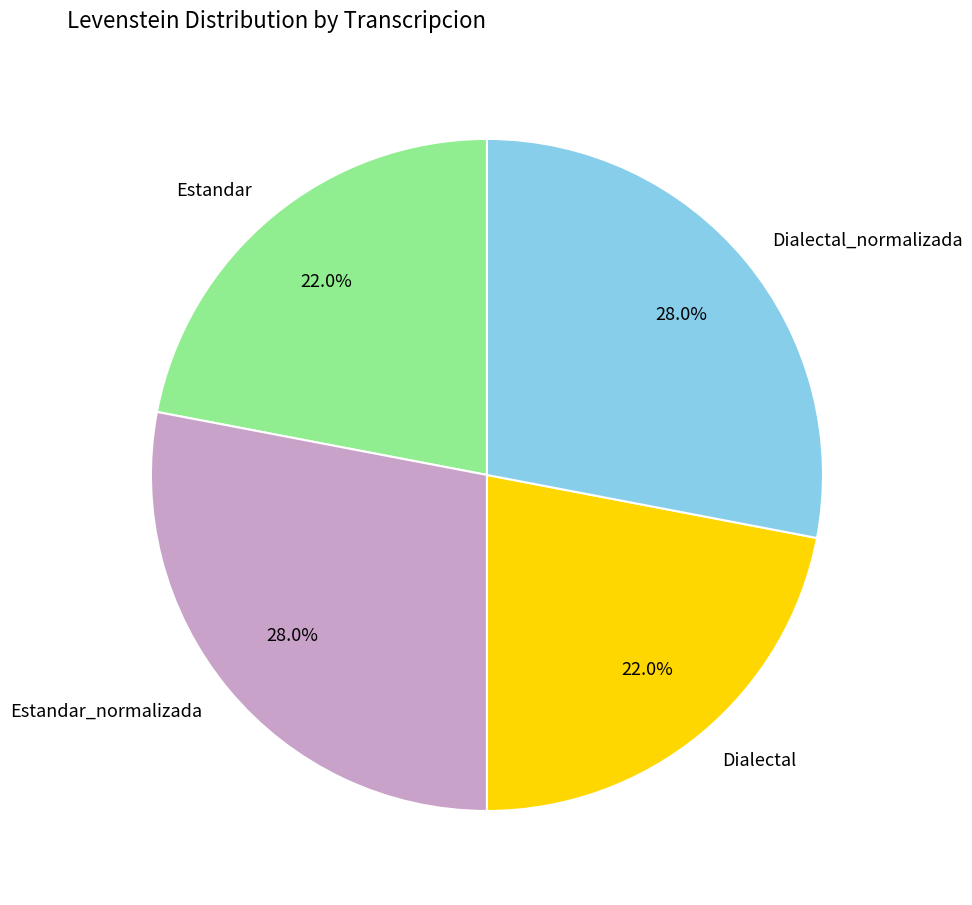

To the nearest percent, what is the combined percentage of Dialectal_normalizada and Dialectal?

50%